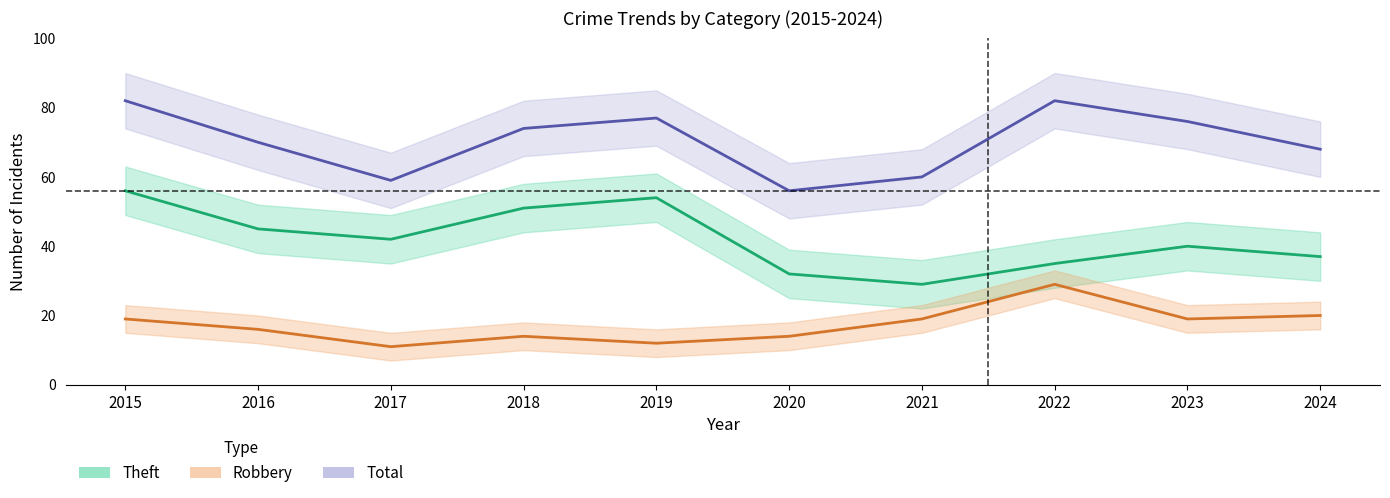

Rank the series by their maximum value, from lowest to highest.

Robbery, Theft, Total